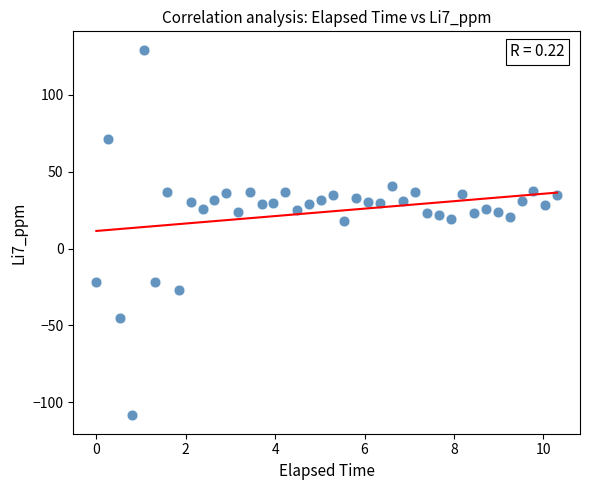

What is the range of Y values (max minus min)?

237.7